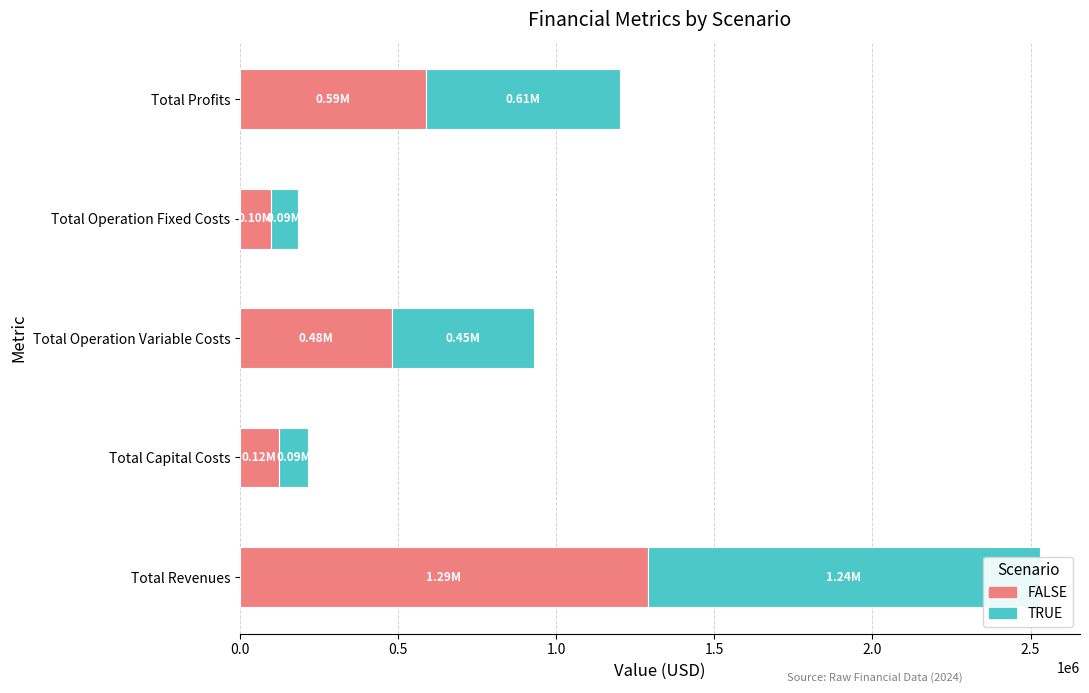

What is the average value of the TRUE series?

495662.8